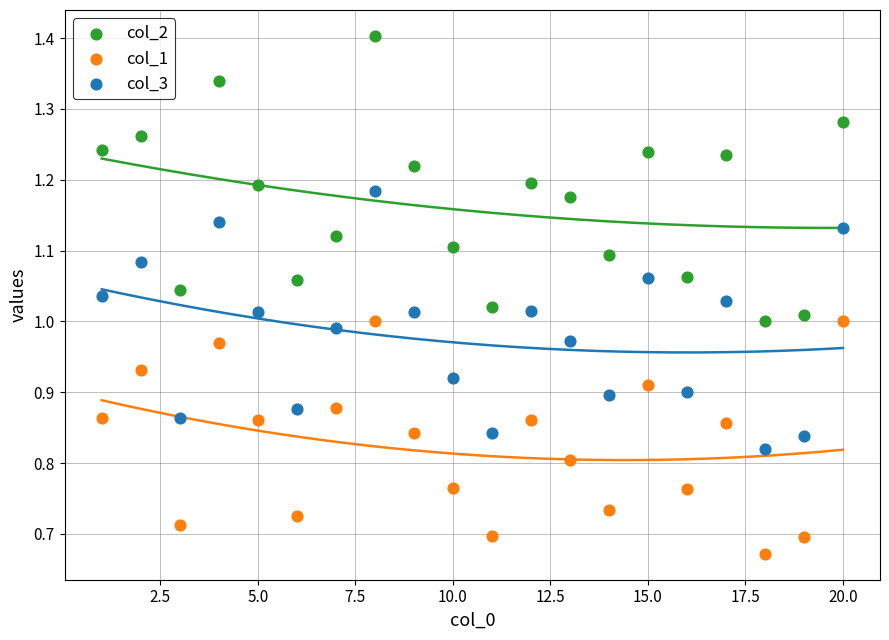

What is the X range (max minus min) for the scatter plot?

19.0